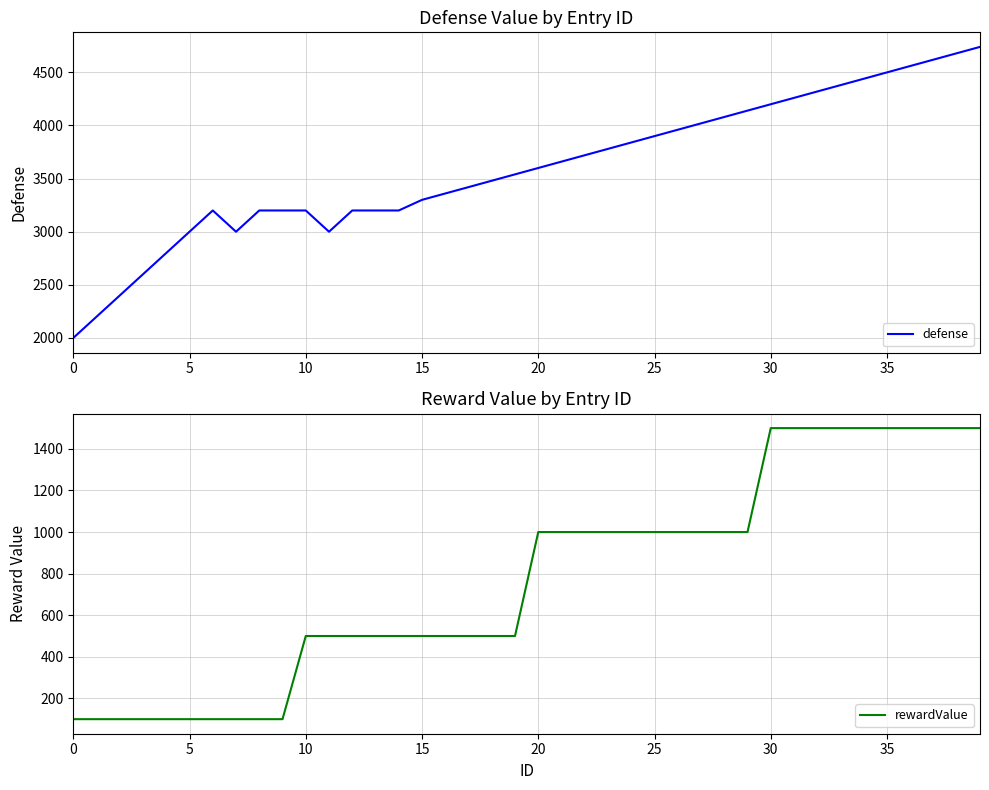

How many interior local peaks does the defense series have?

1